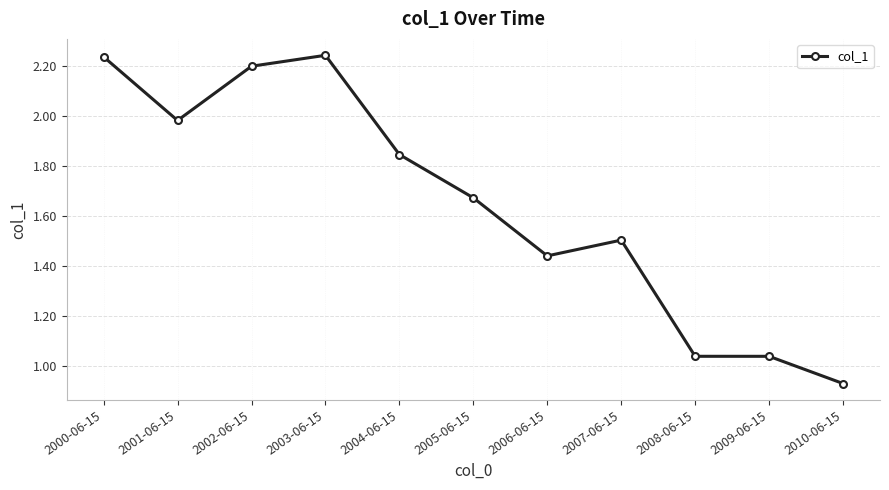

At which label does the data first exceed 1?

2000-06-15